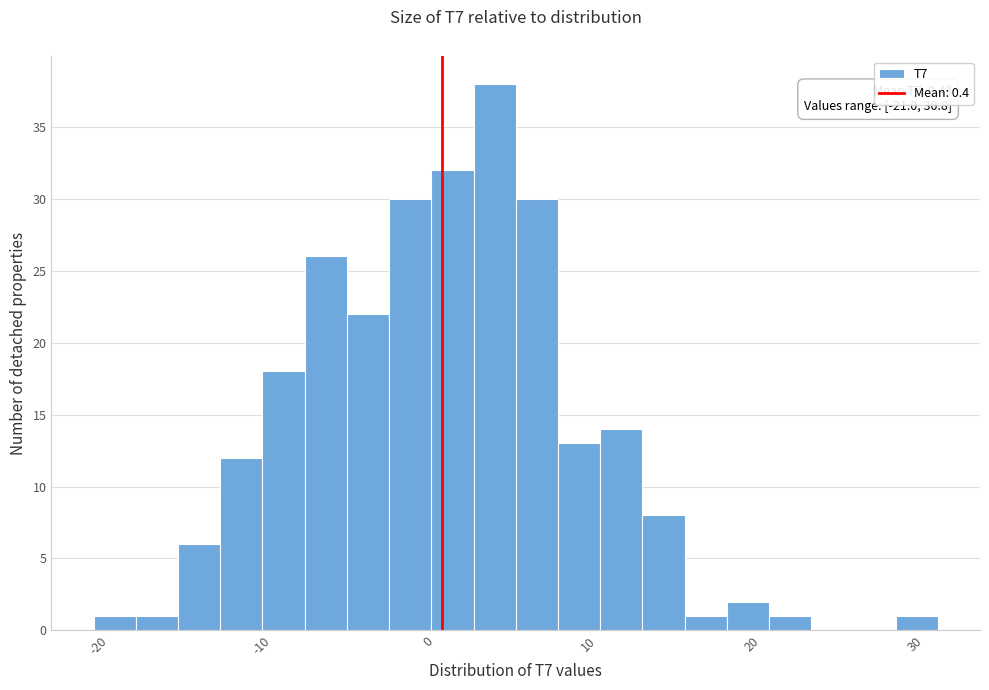

Read against the x-axis, roughly where is the centre of the tallest bar?

4